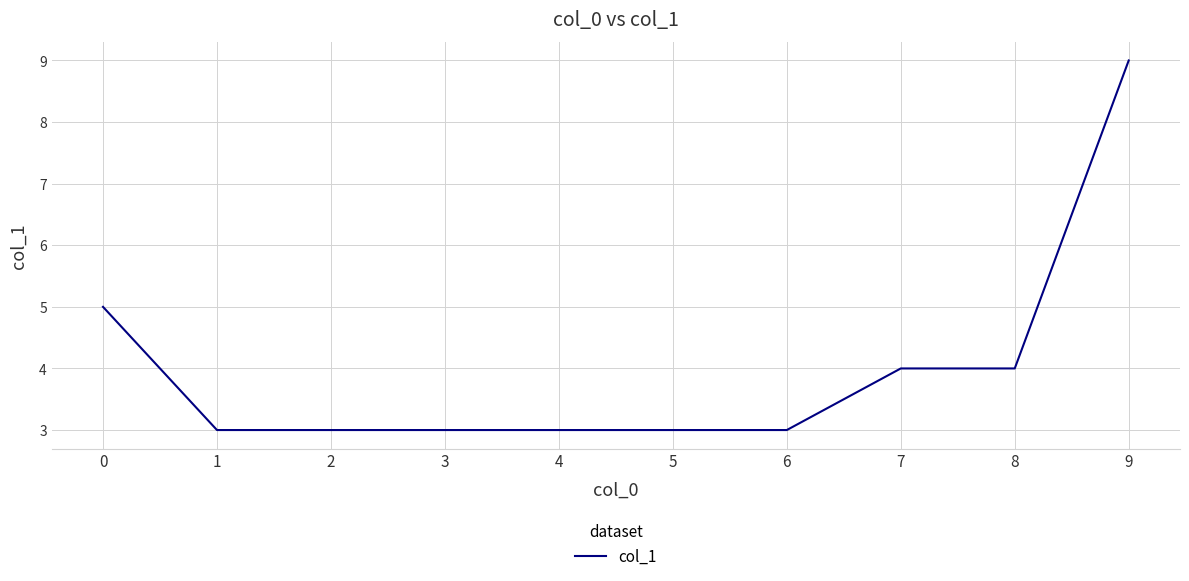

What is the ratio of the value at 4 to the value at 1?

1.0